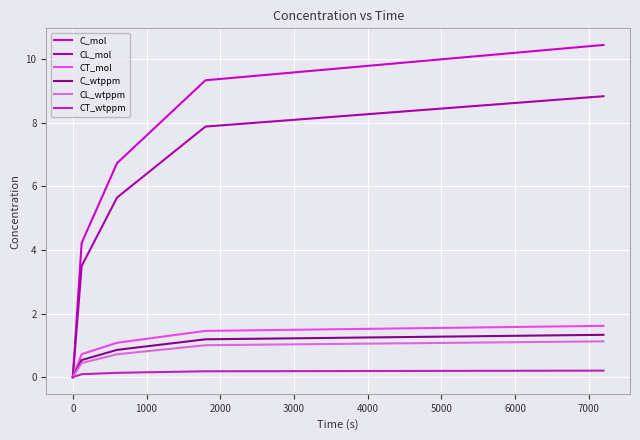

Which series has the largest total across all categories?

C_mol